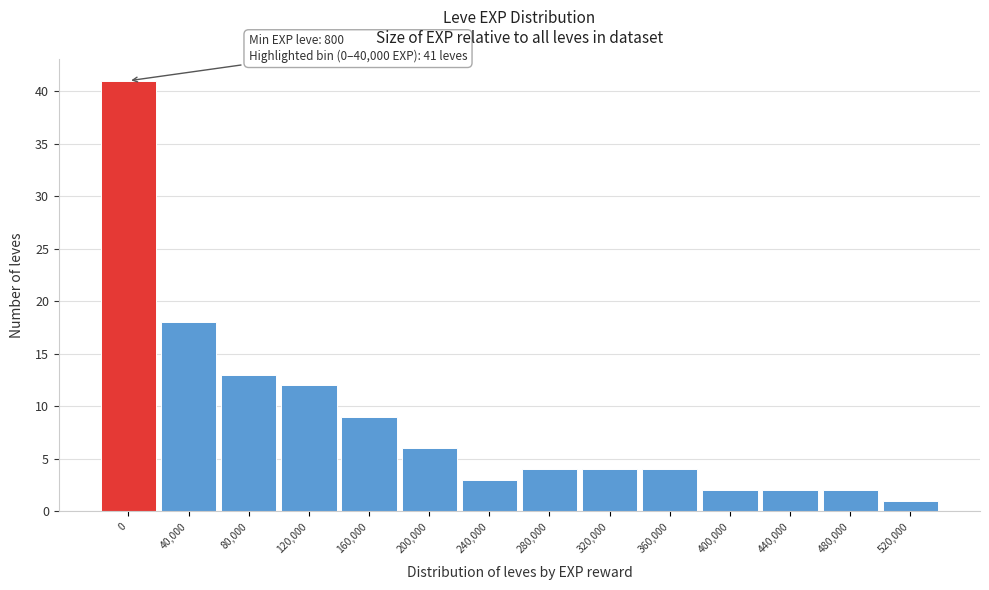

Reading right to left, transcribe all the data shown in this chart.

1	2	2	2	4	4	4	3	6	9	12	13	18	41